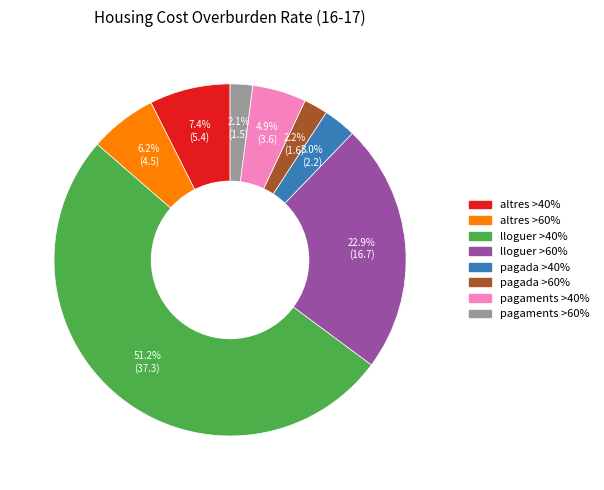

To the nearest percent, what is the difference between the altres >40% and lloguer >60% slice percentages?

16%